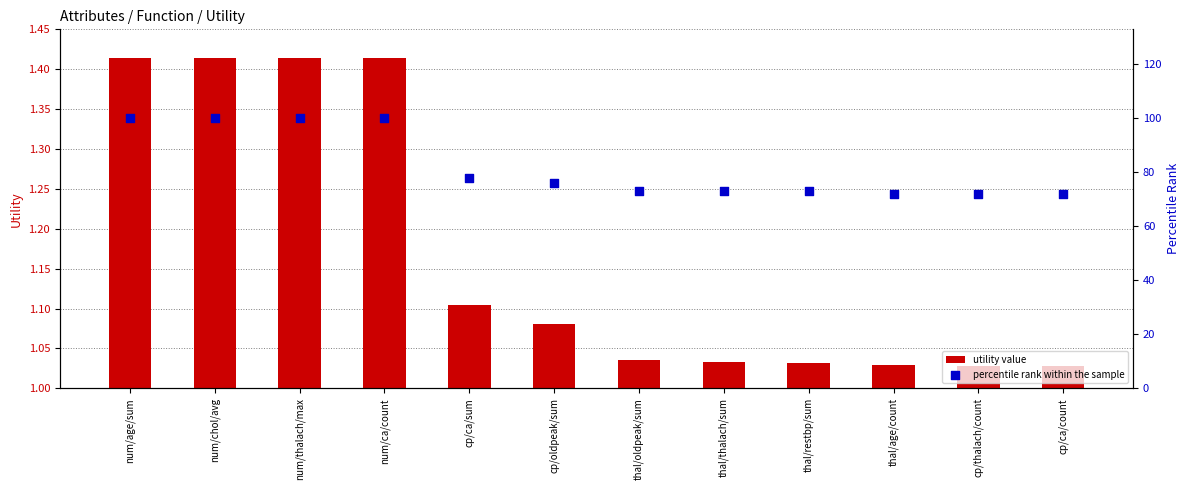

Which series reaches the minimum Y coordinate?

utility value